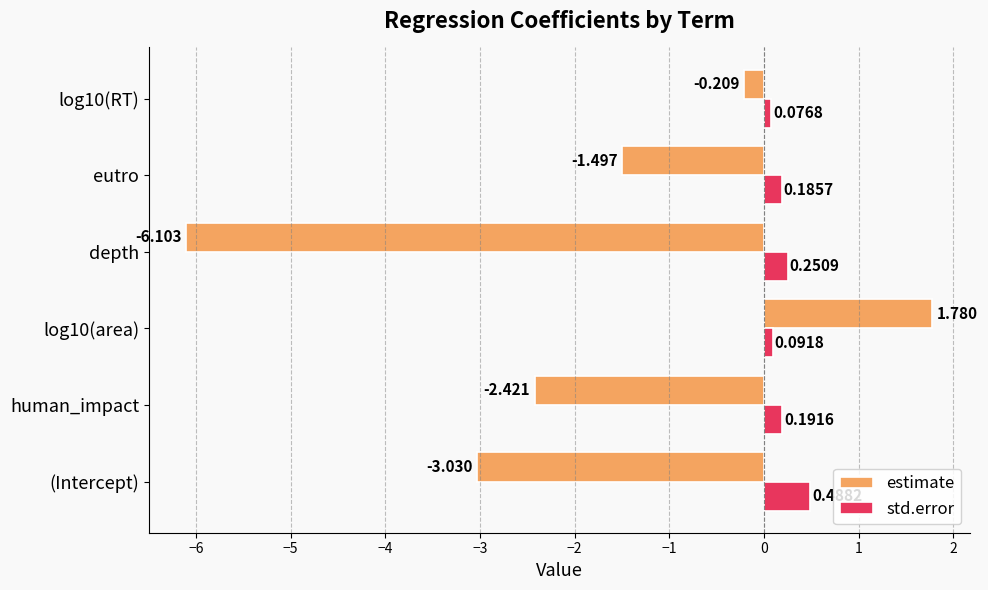

Is the value of estimate at human_impact greater than the value of std.error at eutro?

No